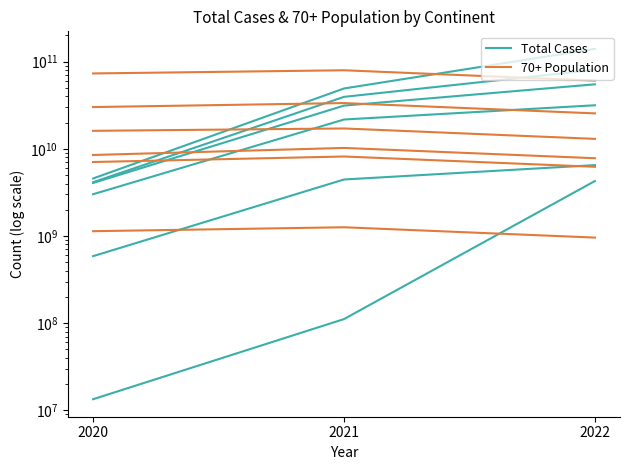

True or false: Total Cases has a value of 4137685308 at 2020.

True